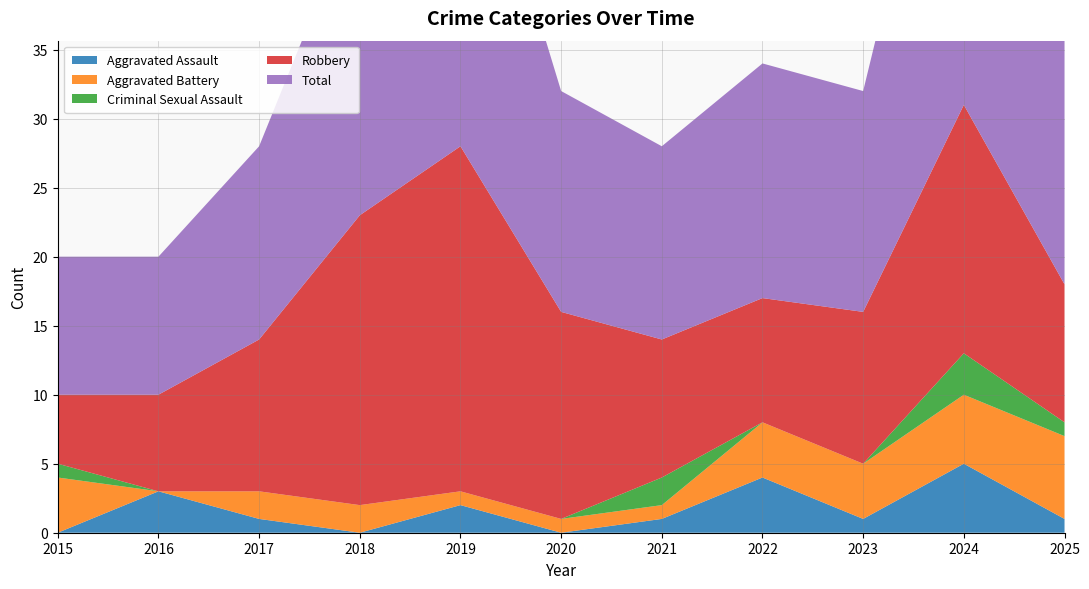

Reading left to right, extract all data points from this chart.

Aggravated Assault: 0	3	1	0	2	0	1	4	1	5	1
Aggravated Battery: 4	0	2	2	1	1	1	4	4	5	6
Criminal Sexual Assault: 1	0	0	0	0	0	2	0	0	3	1
Robbery: 5	7	11	21	25	15	10	9	11	18	10
Total: 10	10	14	23	28	16	14	17	16	31	18